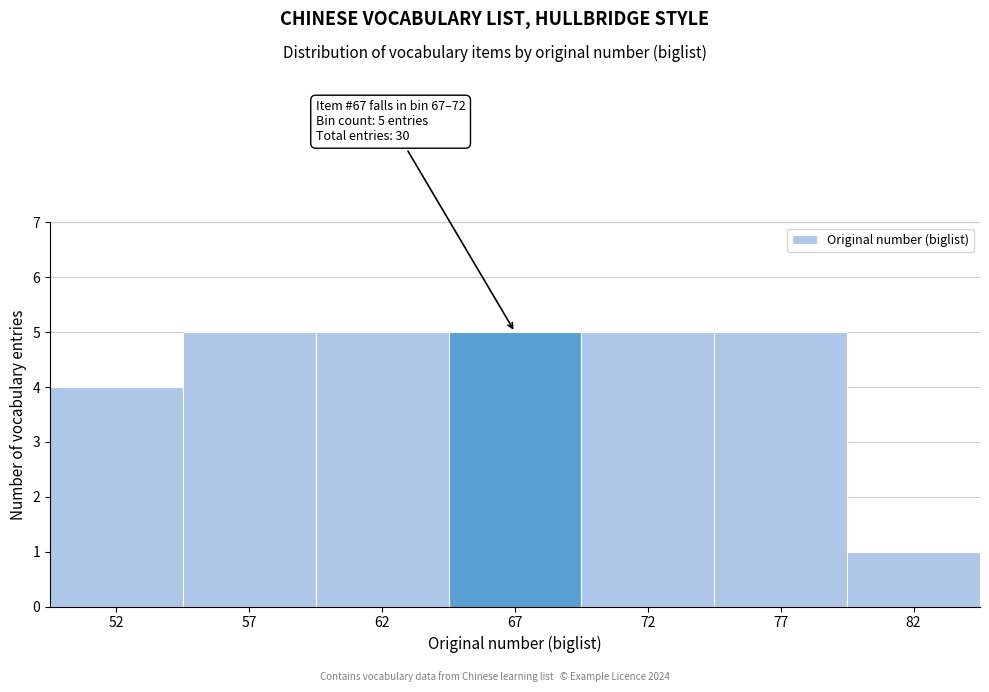

Reading right to left, list all the values displayed in this chart.

82=1	77=5	72=5	67=5	62=5	57=5	52=4